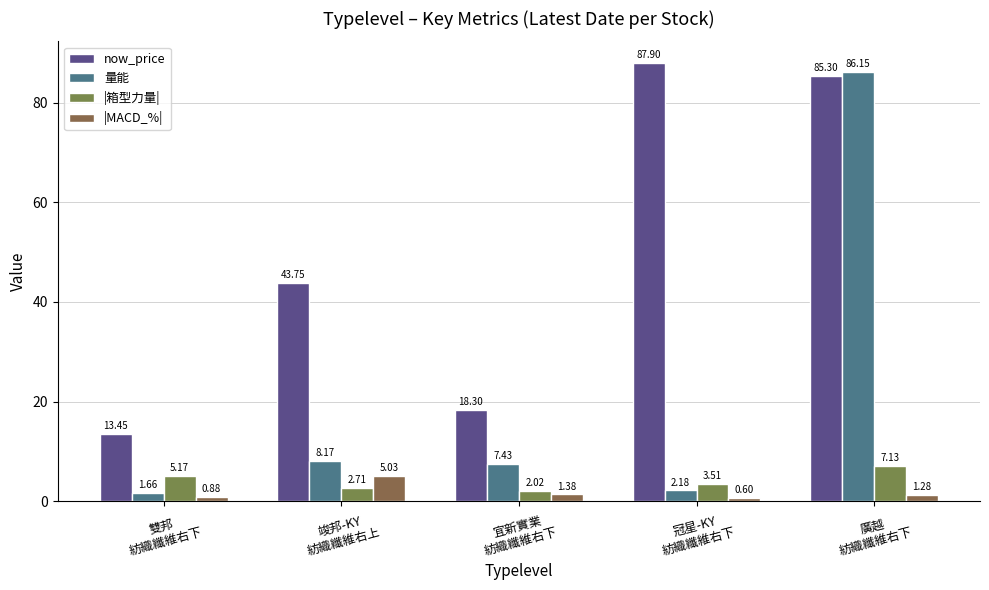

At which label does now_price first exceed 43?

竣邦-KY
紡織纖維右上